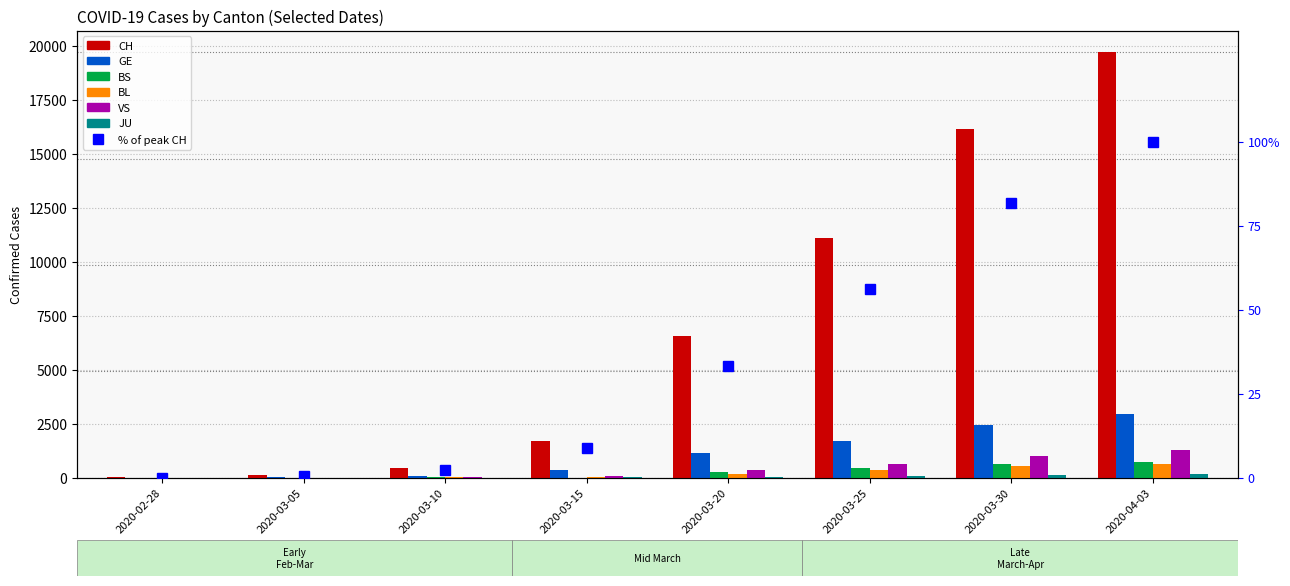

Is it true that GE equals 1925 at 2020-03-20?

False